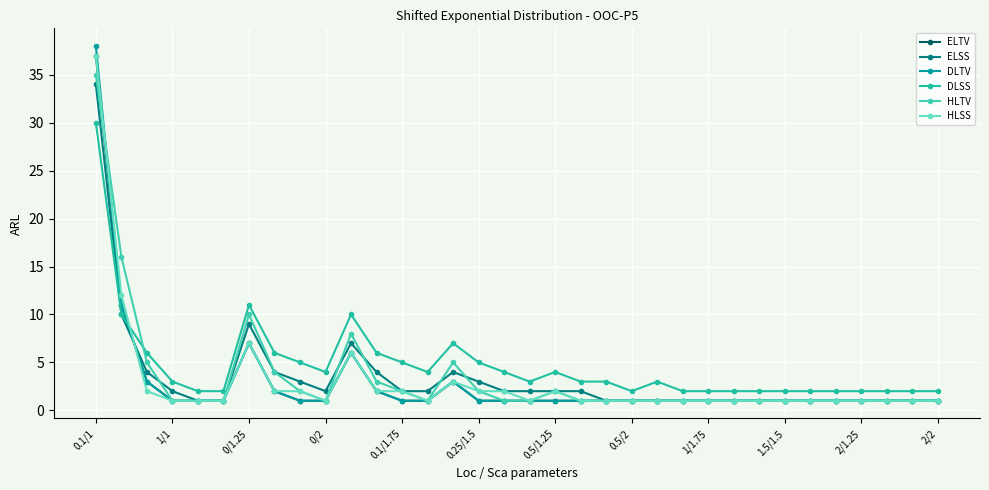

Reading right to left, transcribe all the data shown in this chart.

ELTV: 1	1	1	1	1	1	1	1	1	1	1	1	1	1	1	1	1	1	1	3	1	1	2	6	1	1	2	7	1	1	1	3	11	37
ELSS: 1	1	1	1	1	1	1	1	1	1	1	1	1	1	2	2	2	2	3	4	2	2	4	7	2	3	4	9	1	1	2	4	10	34
DLTV: 1	1	1	1	1	1	1	1	1	1	1	1	1	1	1	1	1	1	1	3	1	1	2	6	1	1	2	7	1	1	1	3	11	38
DLSS: 2	2	2	2	2	2	2	2	2	2	2	3	2	3	3	4	3	4	5	7	4	5	6	10	4	5	6	11	2	2	3	6	10	30
HLTV: 1	1	1	1	1	1	1	1	1	1	1	1	1	1	1	2	1	1	2	5	1	2	3	8	1	2	4	10	1	1	1	5	16	35
HLSS: 1	1	1	1	1	1	1	1	1	1	1	1	1	1	1	2	1	2	2	3	1	2	2	6	1	2	2	7	1	1	1	2	12	37